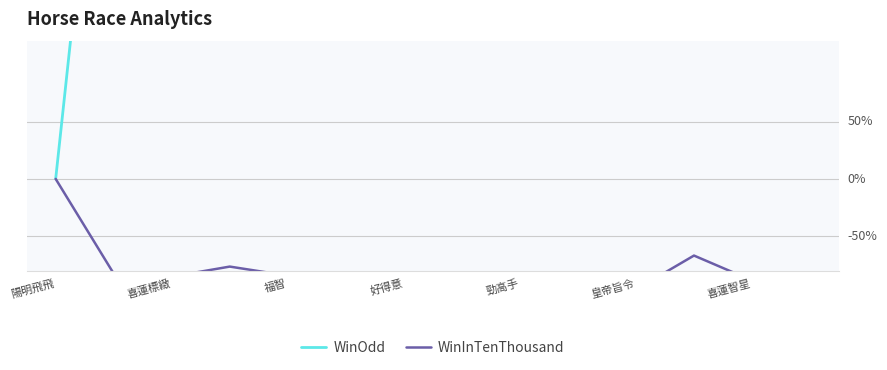

What is the difference between the WinOdd values at 皇帝旨令 and 好得意?

338.1